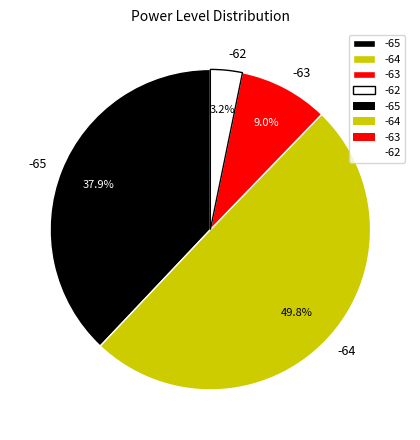

Does -63 represent more than half of the total?

No